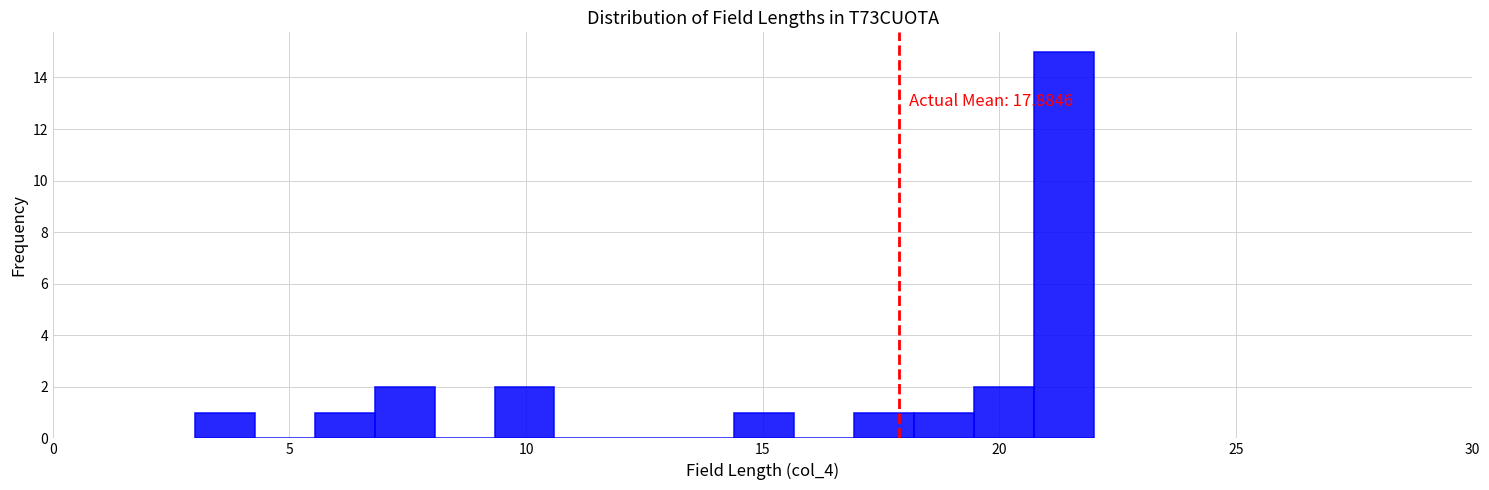

Around what value on the x-axis is the tallest bar? Give the approximate position of its centre, as read against the axis.

21.5